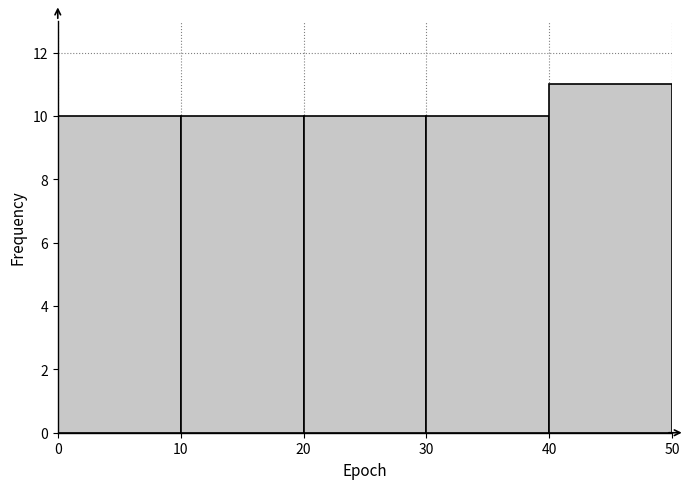

How tall is the bar that spans 0 to 10 on the x-axis? The values are not printed on the chart, so give them approximately, as read against the axis.

10